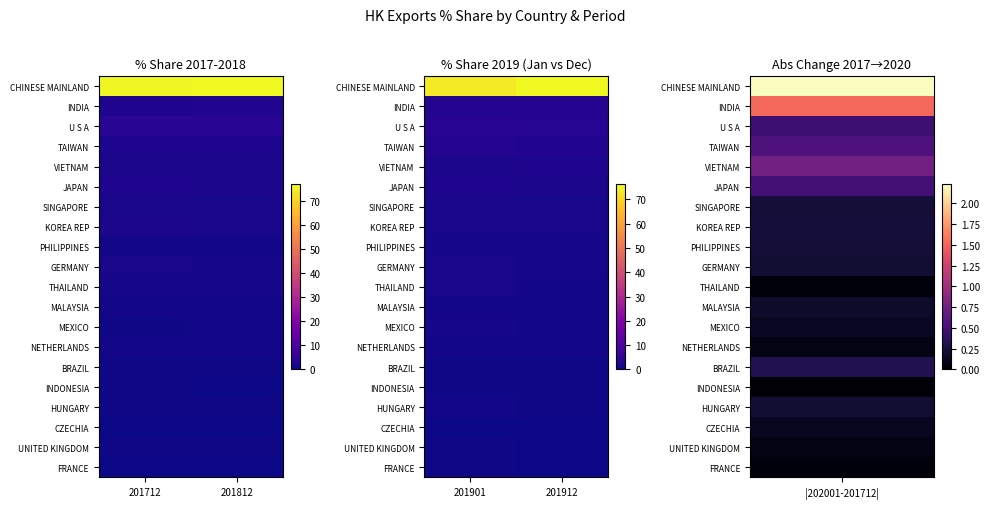

Is the value of PHILIPPINES at 201901 greater than the value of UNITED KINGDOM at 201912?

Yes